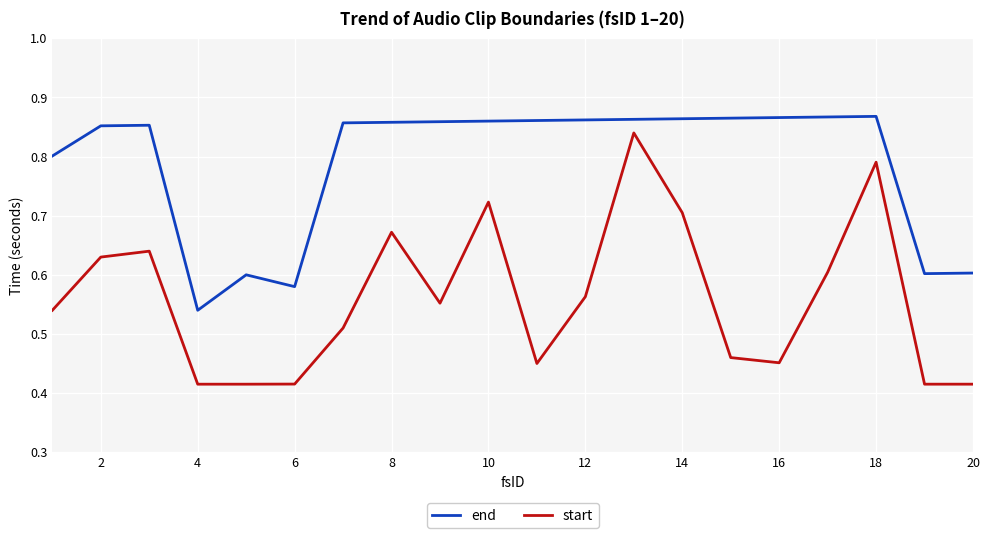

Which series has the widest spread of values?

start